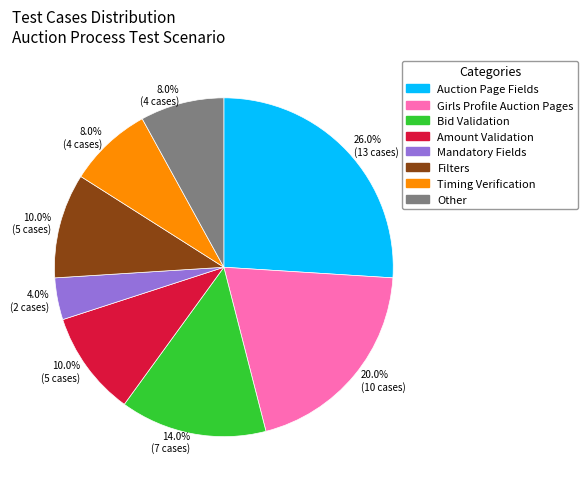

Does any single category account for the majority?

No